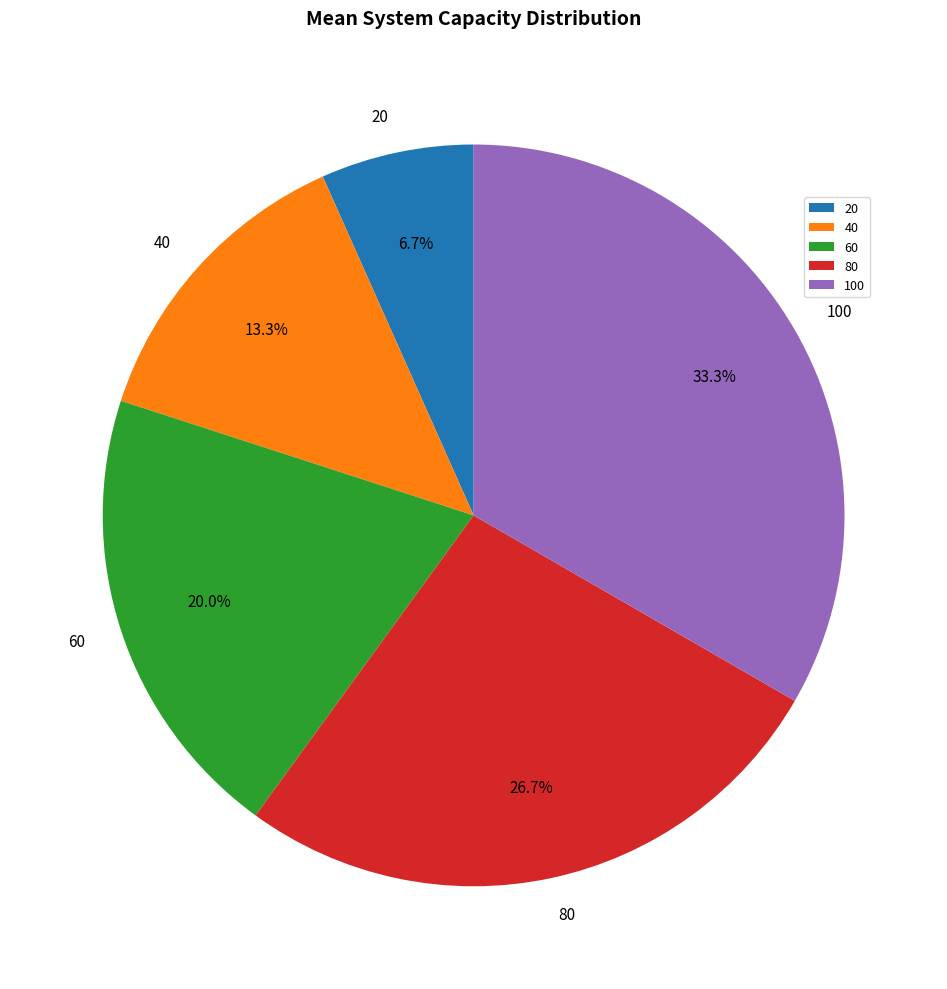

What is the largest slice in the pie chart?

100